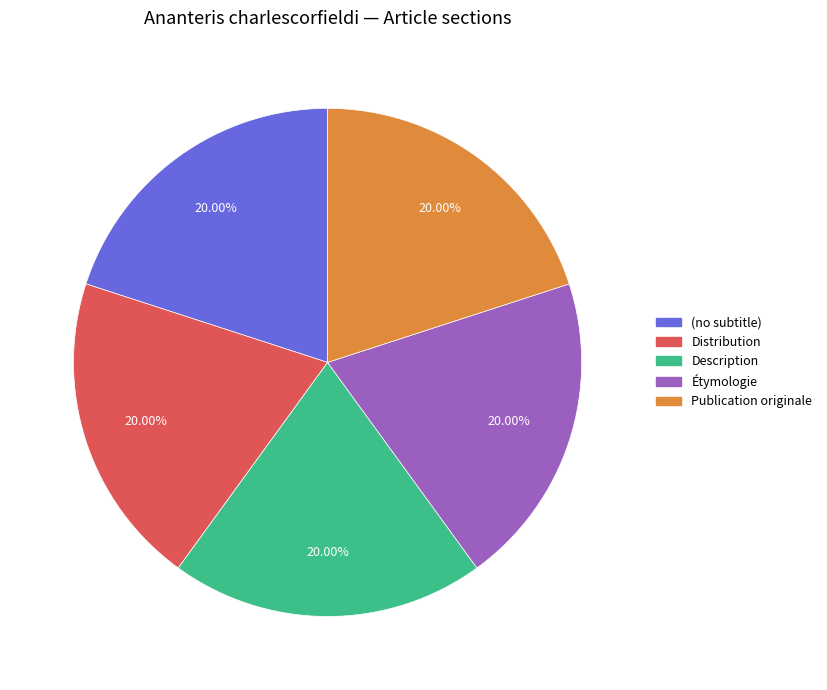

Is there a majority slice in this chart?

No